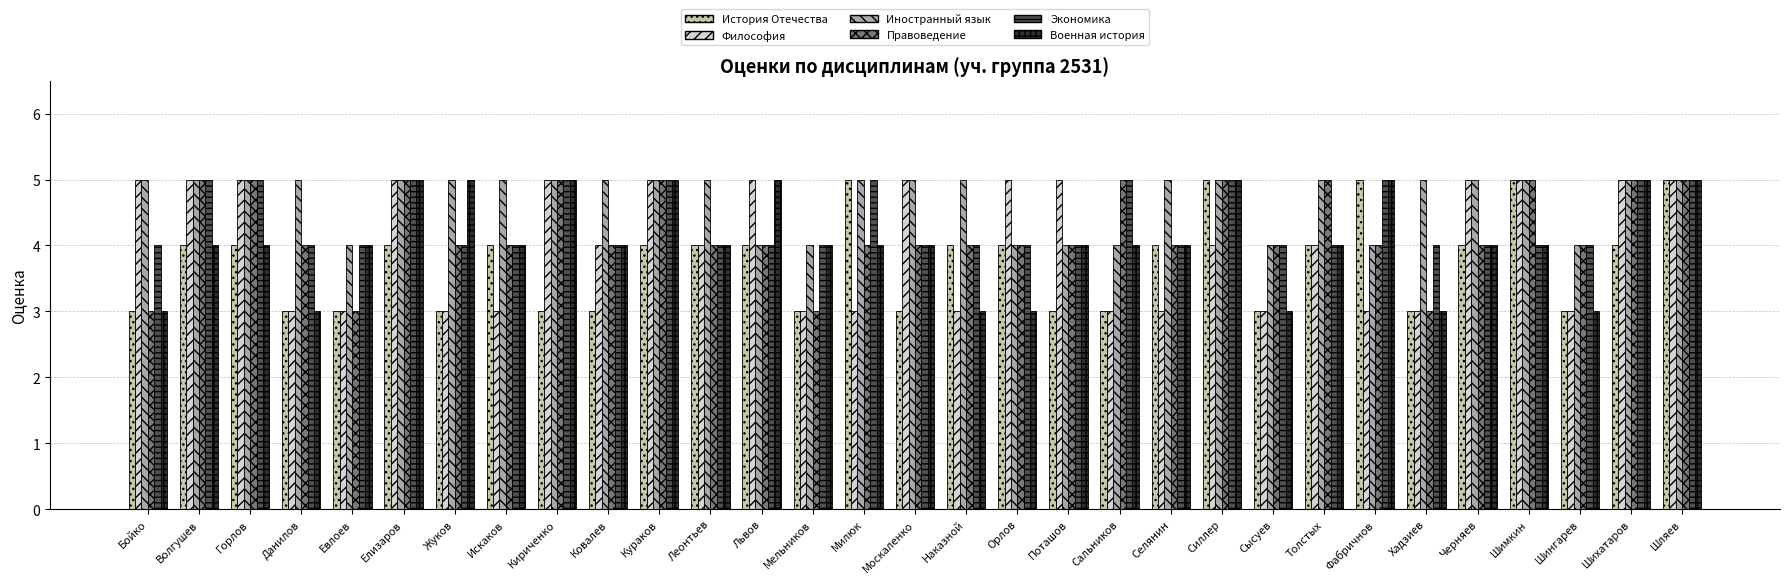

At which category is the sum across all series the highest?

Шляев